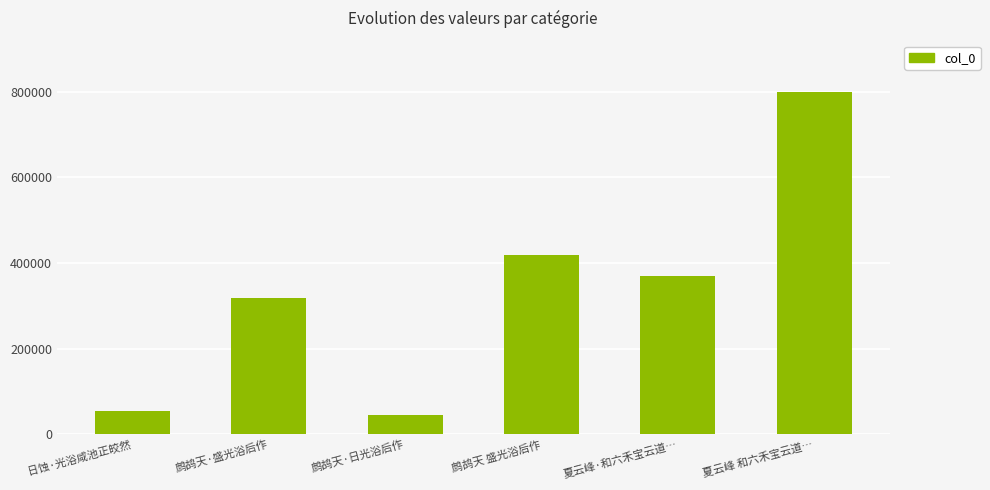

Where does the data first go above 368876?

鹧鸪天 盛光浴后作